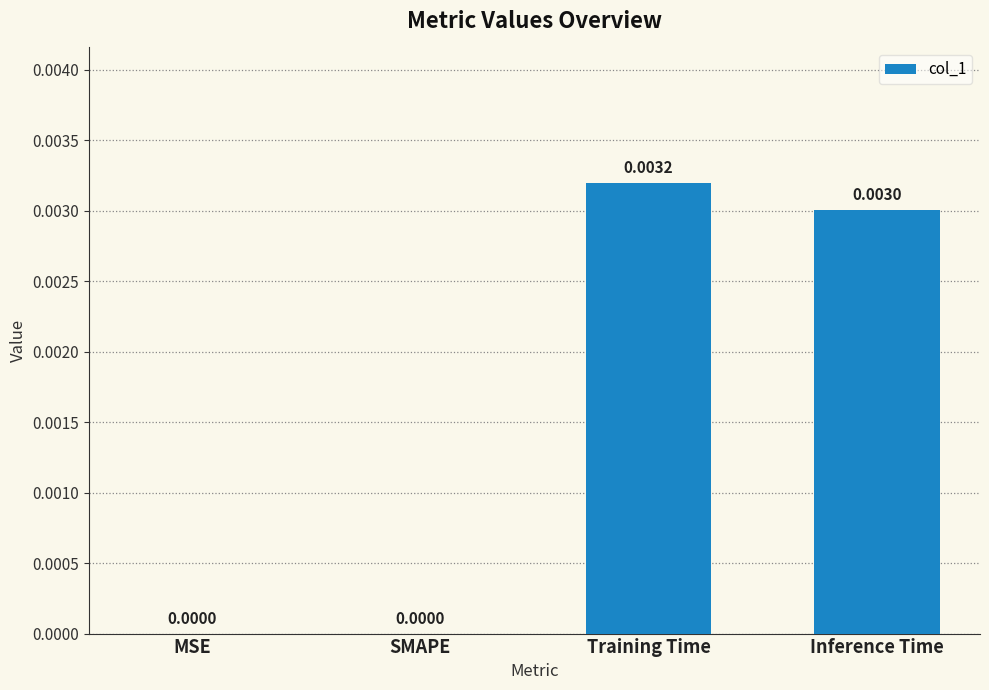

Which label corresponds to the largest value in the chart?

Training Time